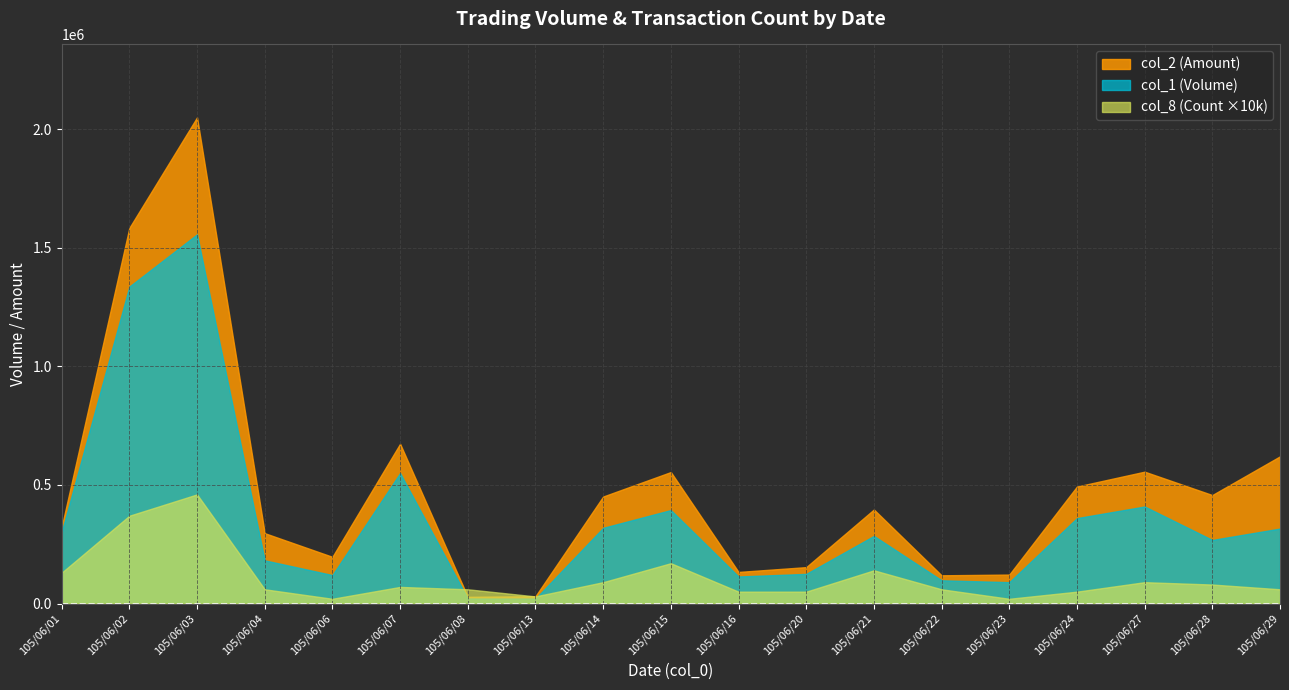

What is the sum of the col_2 (Amount) values at 105/06/13 and 105/06/27?

586590